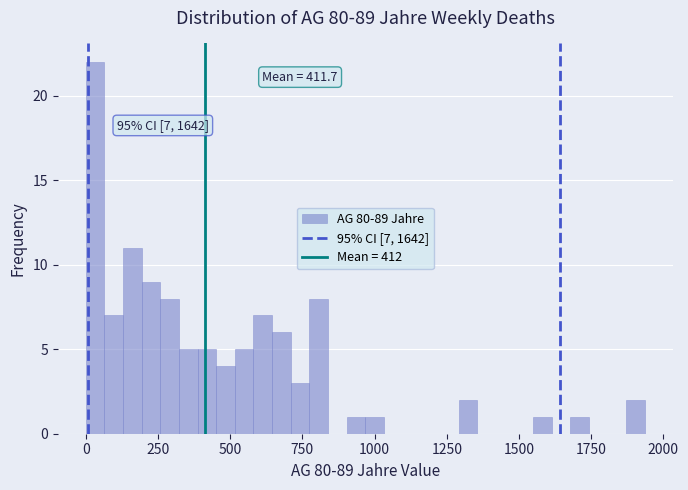

Around what value on the x-axis is the tallest bar? Give the approximate position of its centre, as read against the axis.

50